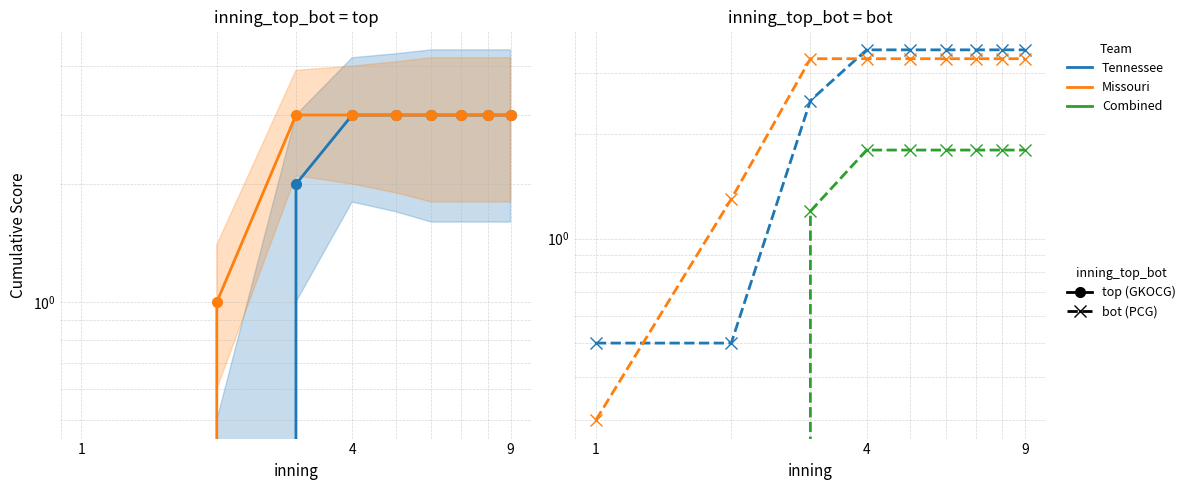

Is this an area chart (filled region under the line)?

No